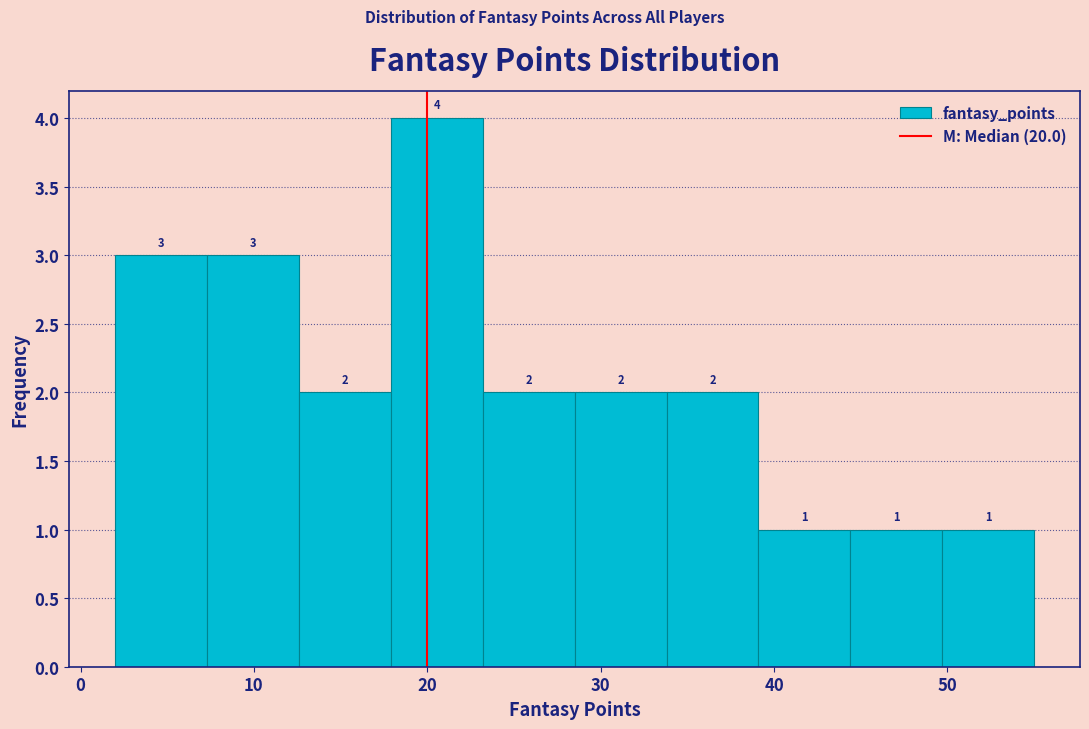

Reading left to right, list every bar in this chart as the range it spans on the x-axis followed by its height. The bar edges are not printed on the chart, so give them approximately, as read against the axis.

2.0 to 7.3: 3
7.3 to 12.6: 3
12.6 to 17.9: 2
17.9 to 23.2: 4
23.2 to 28.5: 2
28.5 to 33.8: 2
33.8 to 39.1: 2
39.1 to 44.4: 1
44.4 to 49.7: 1
49.7 to 55.0: 1